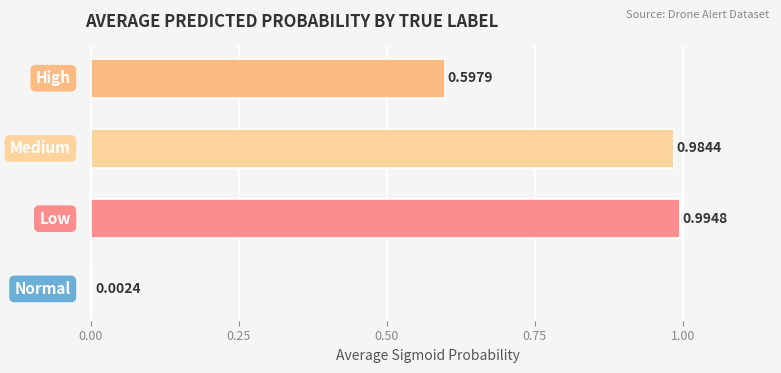

What is the sum of all values?

2.6